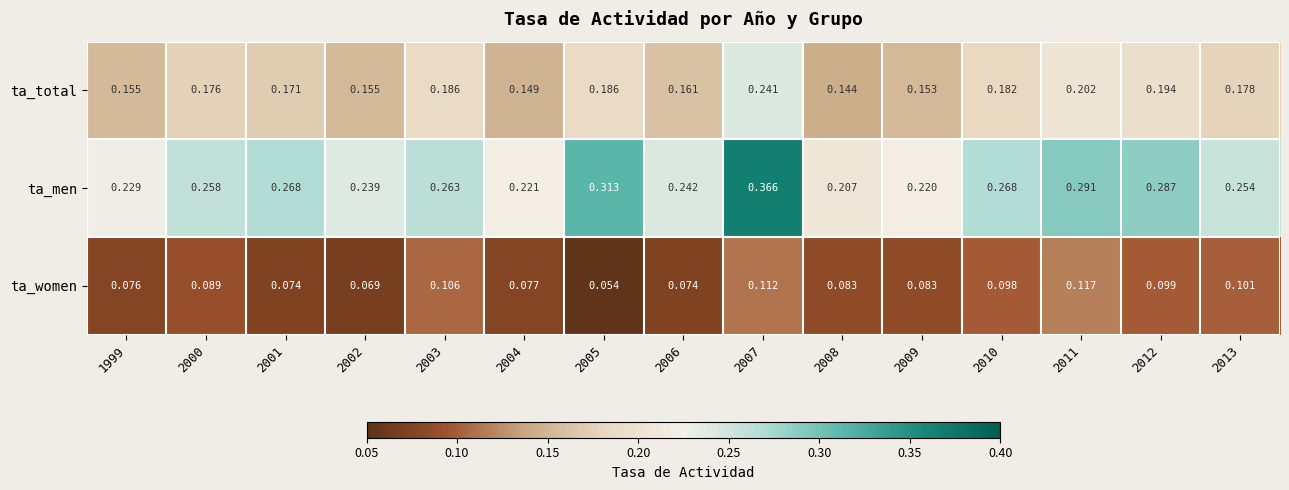

What is the total value across all series at 2006?

0.5